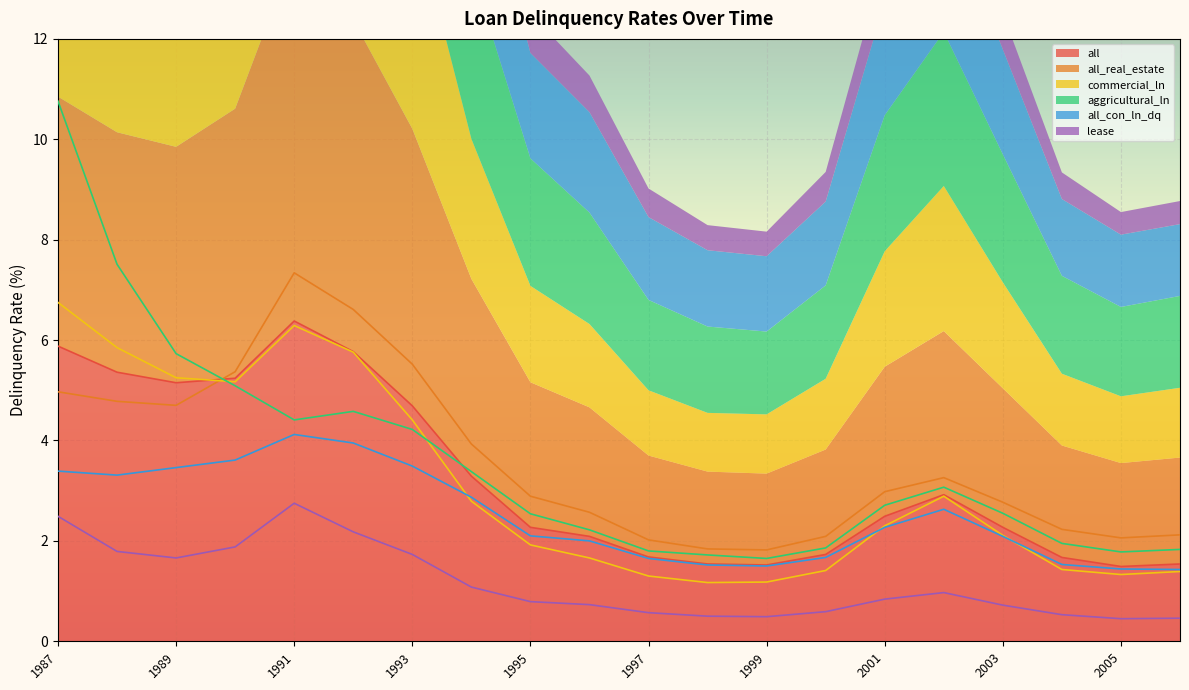

At how many categories does at least one series exceed 3?

9